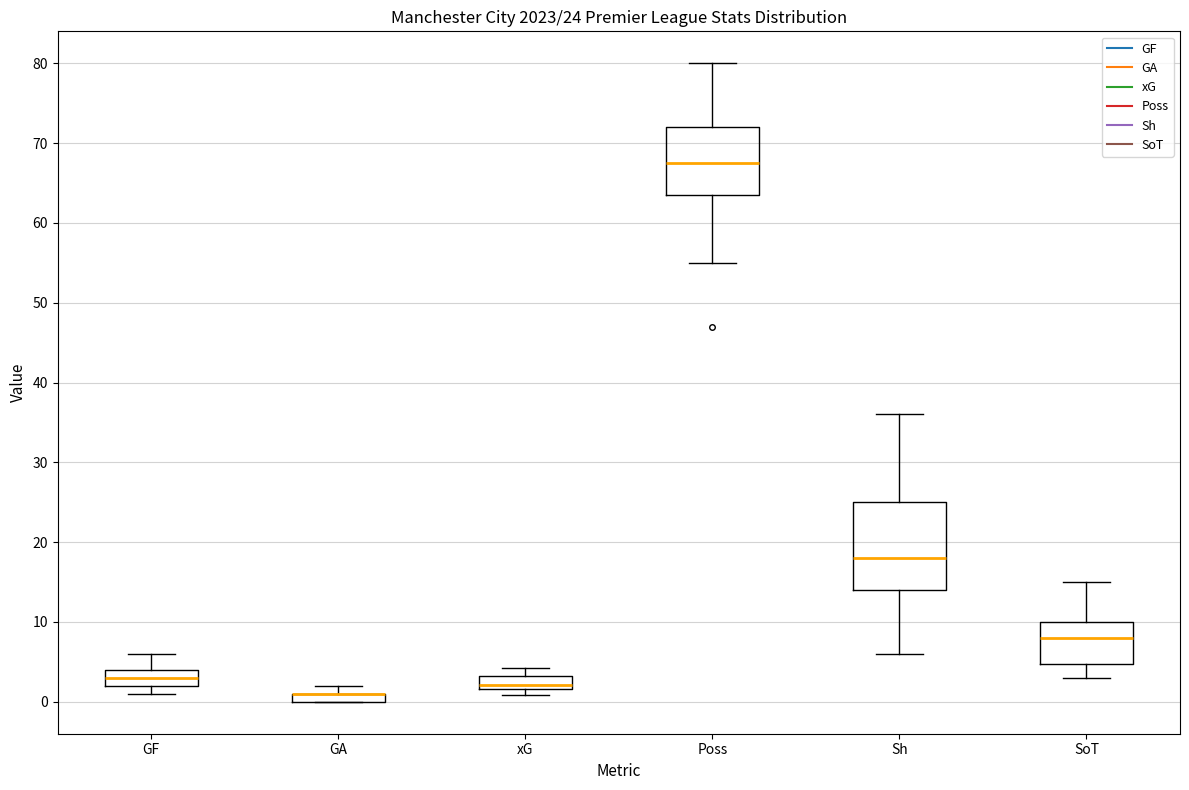

Which box is the tallest, from its lower edge to its upper edge?

Sh